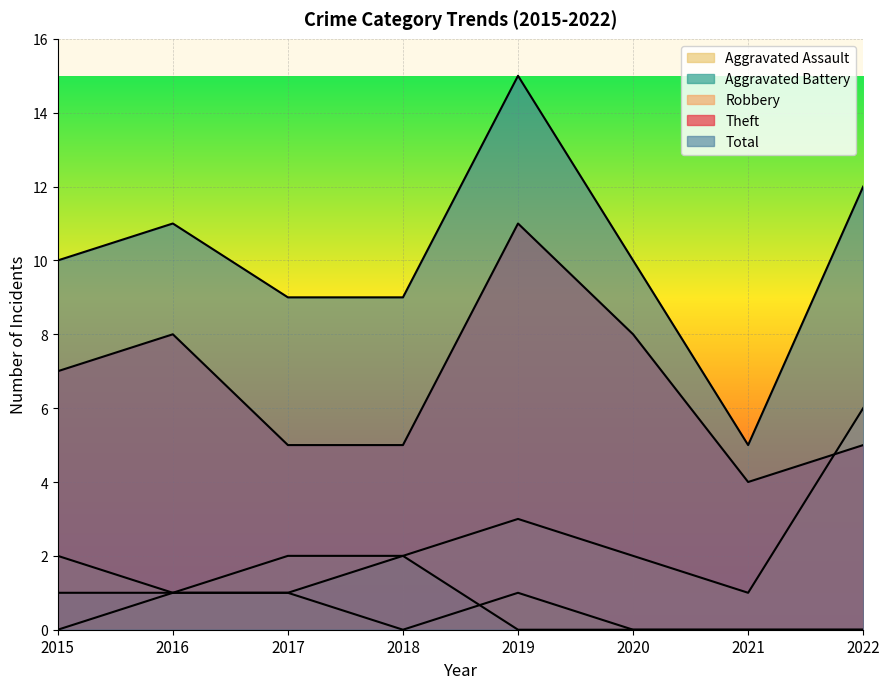

The value of Aggravated Assault at 2016 is 2. True or false?

False